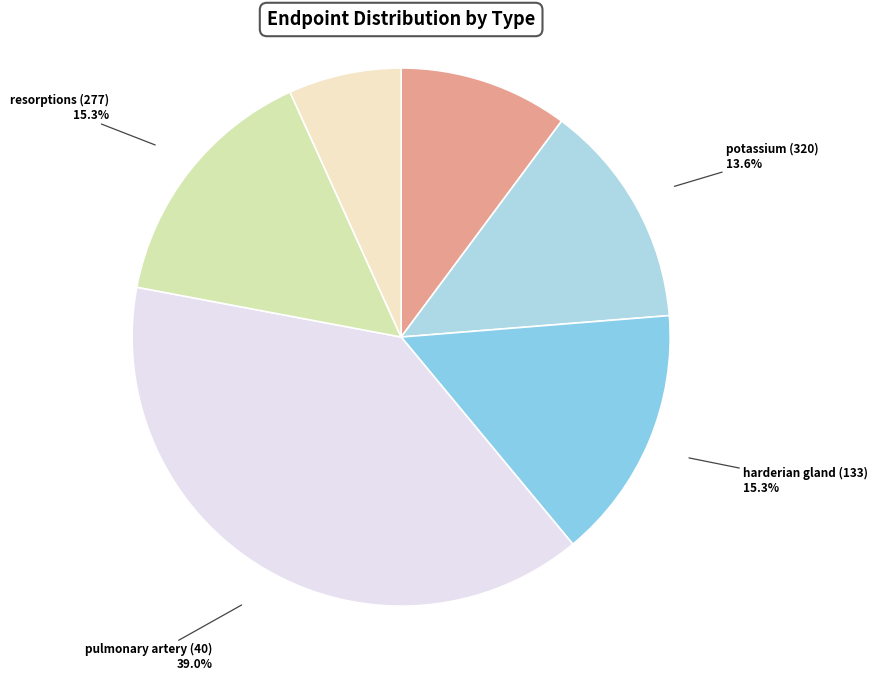

Which category has the smallest portion of the pie?

blood (102)